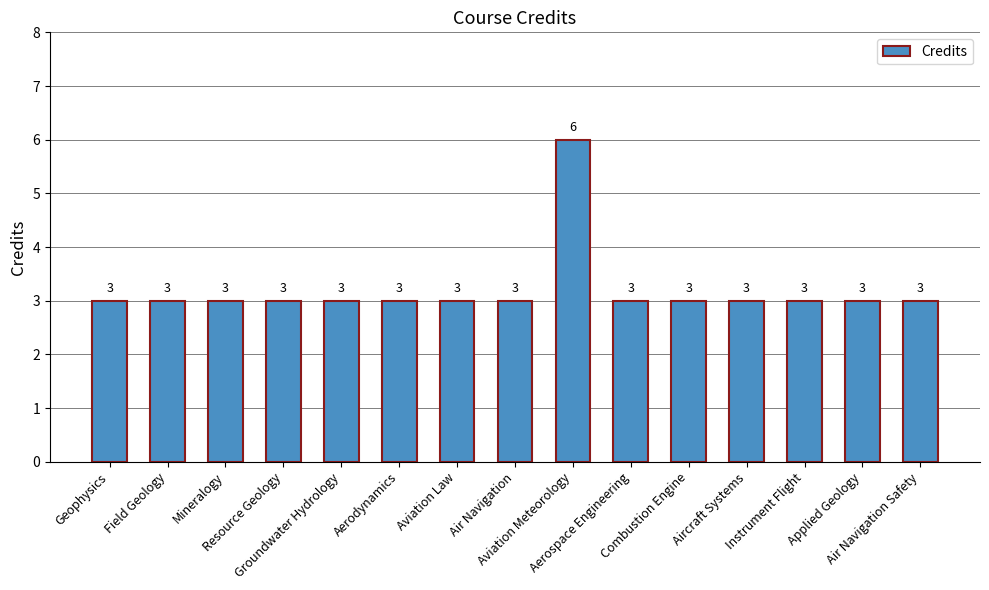

Count the values in the range 3 to 4.

14